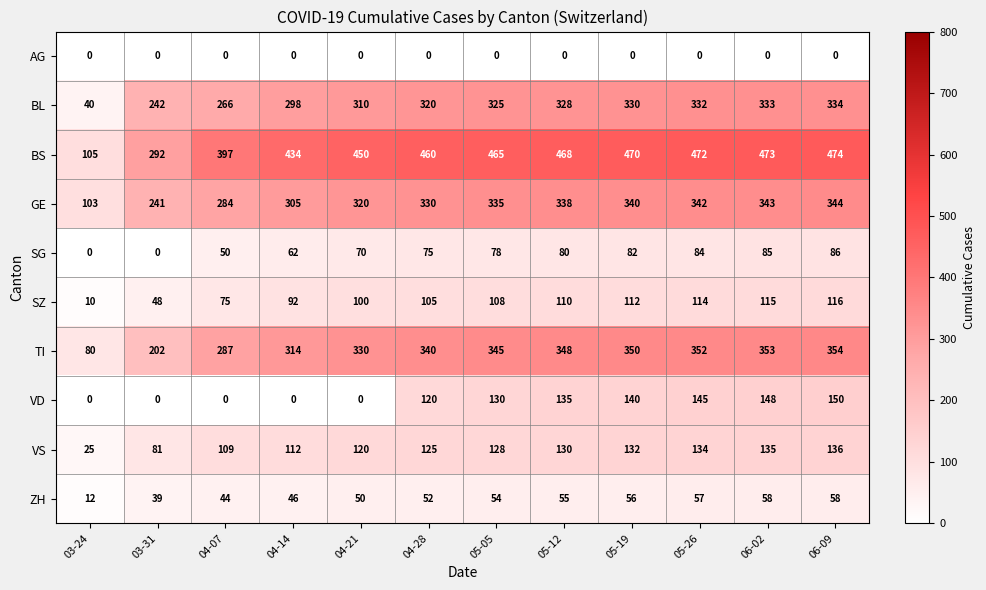

Count the number of data series in this chart.

10